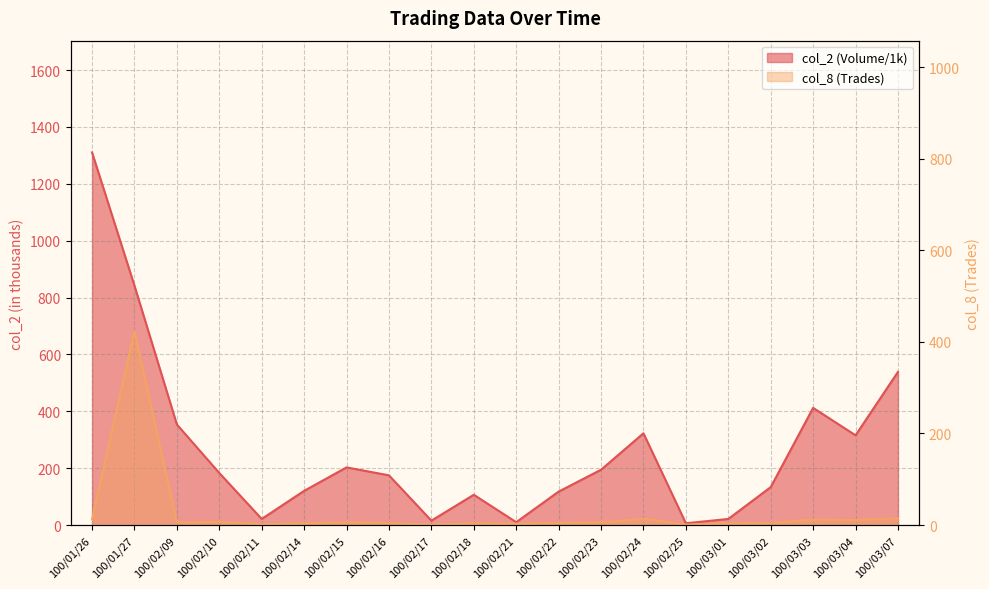

Which series has the largest range (max minus min)?

col_2